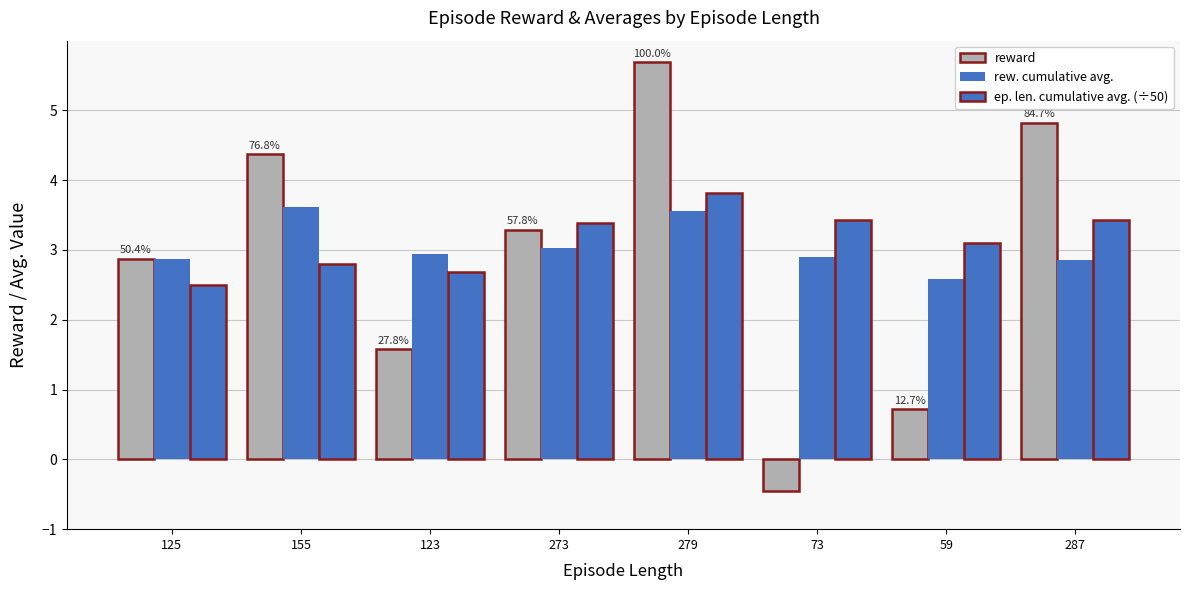

What is the lowest value of the rew. cumulative avg. series?

2.6